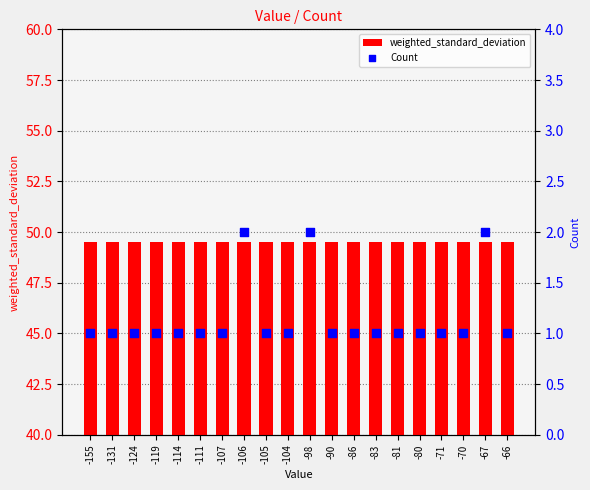

What is the total value across all series at -86?

50.5